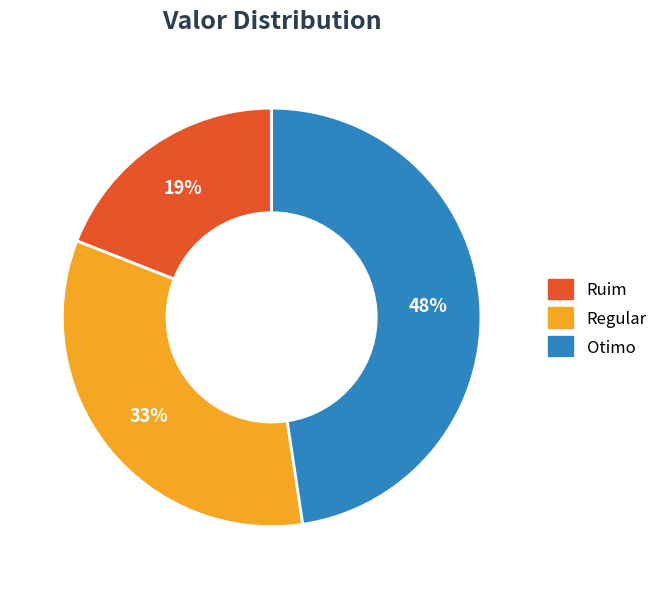

The Regular slice represents 42% of the pie. True or false?

False